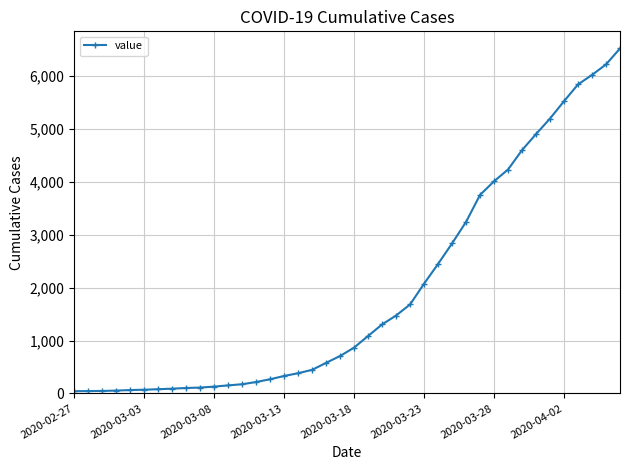

What is the sum of all values?

77929